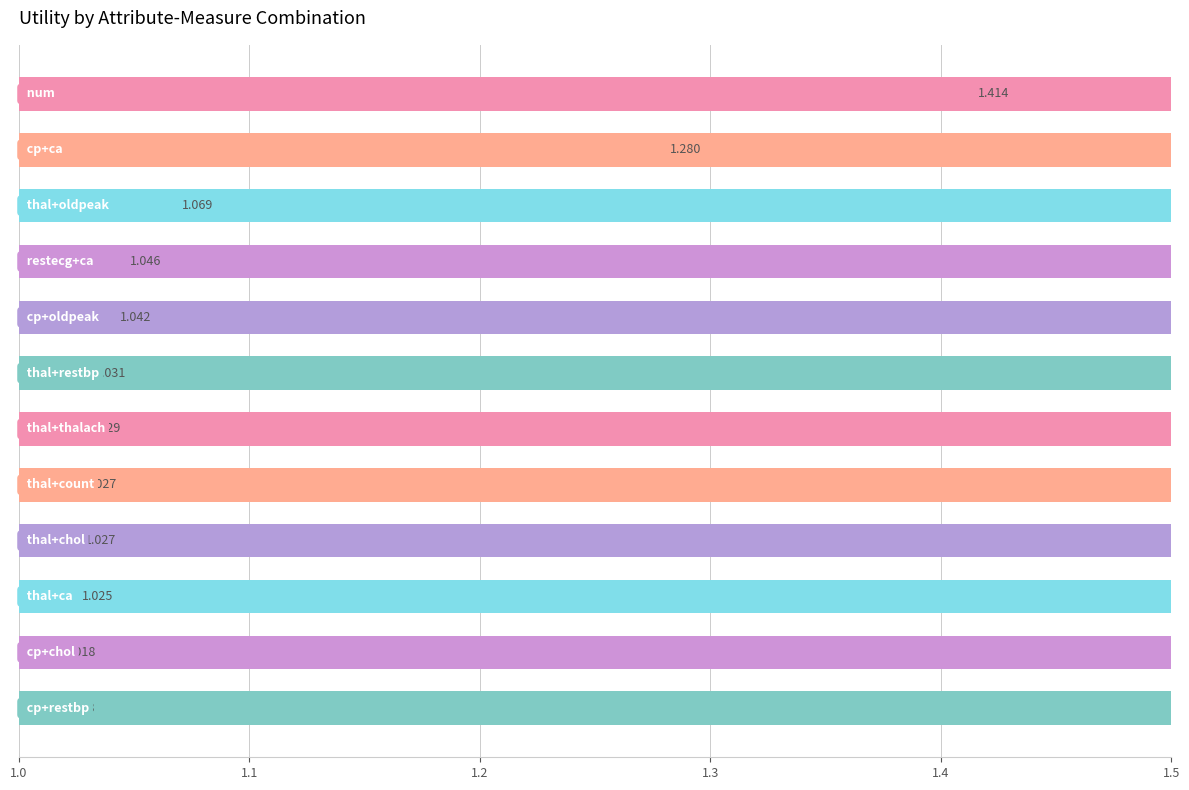

The chart shows a value of 1.0 at 1.5. True or false?

True